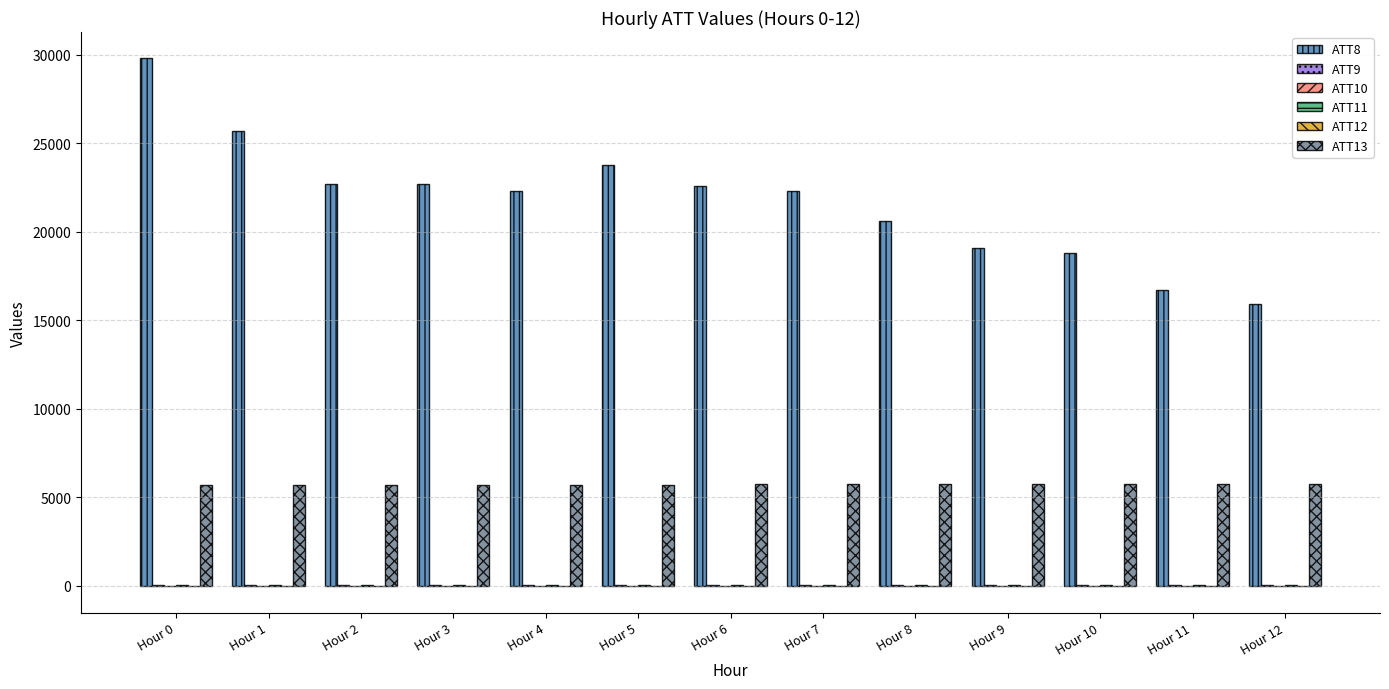

At which category is the sum across all series the highest?

Hour 0